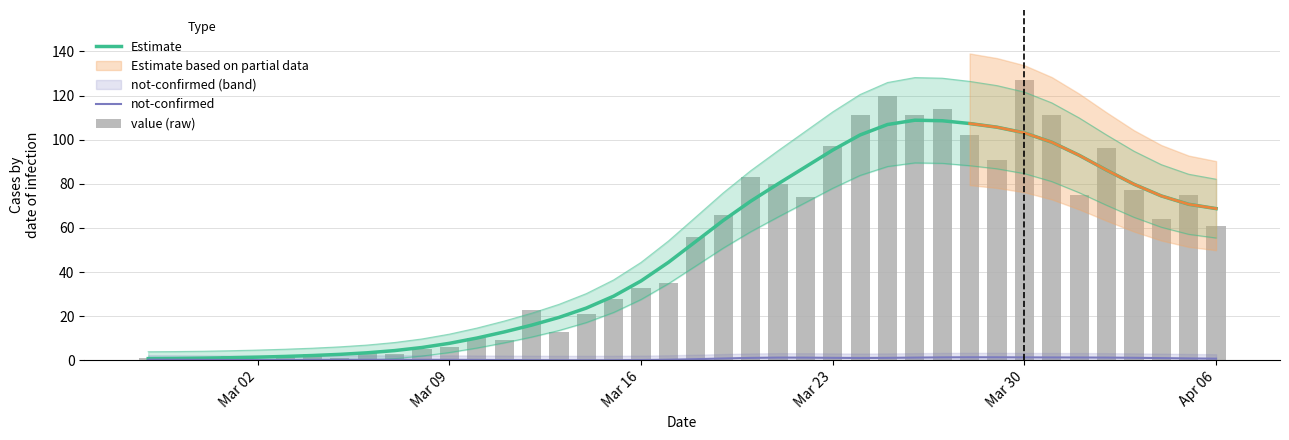

At how many categories does at least one series exceed 3?

32